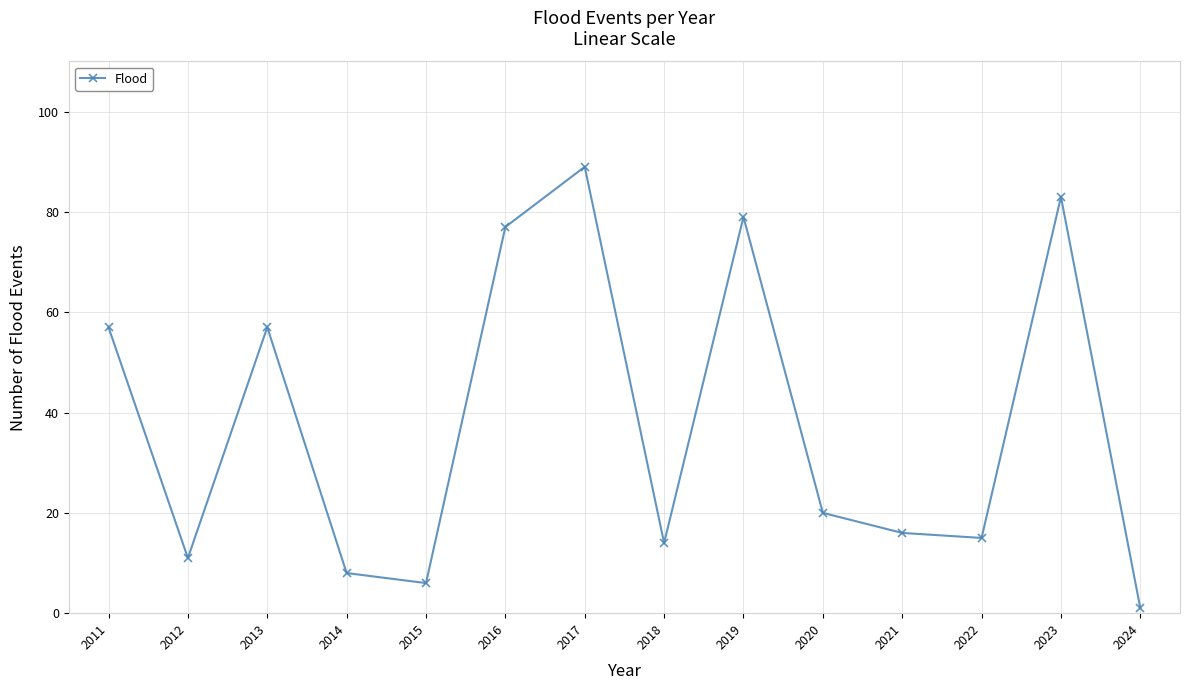

What is the value of the 14th point from the left?

1